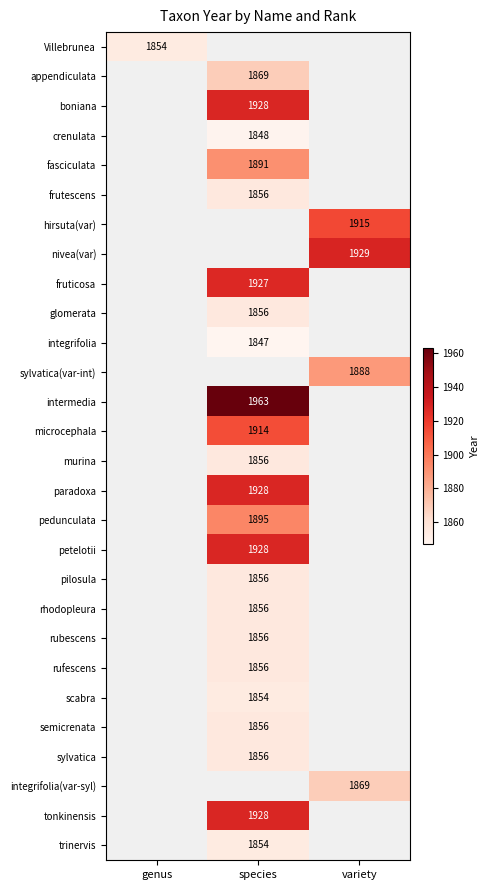

Is the value of Villebrunea at variety greater than the value of microcephala at variety?

No